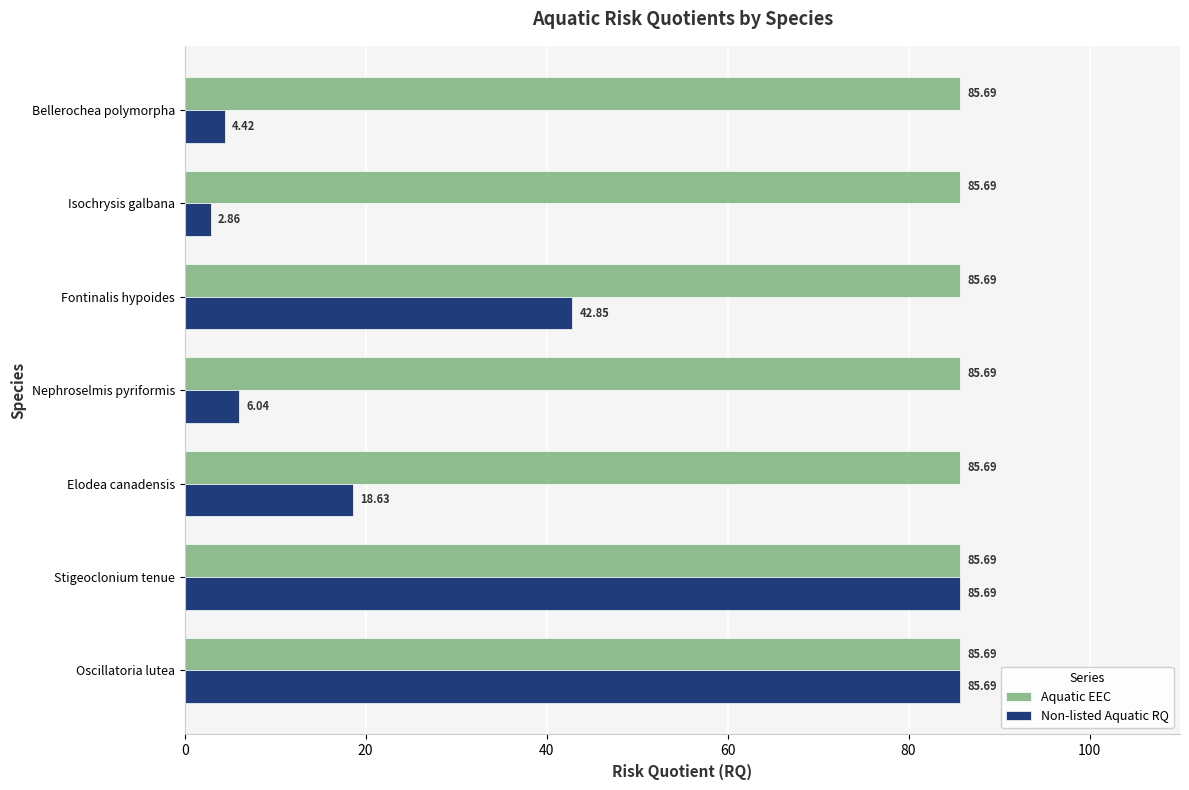

Rank the series by their average value, from lowest to highest.

Non-listed Aquatic RQ, Aquatic EEC